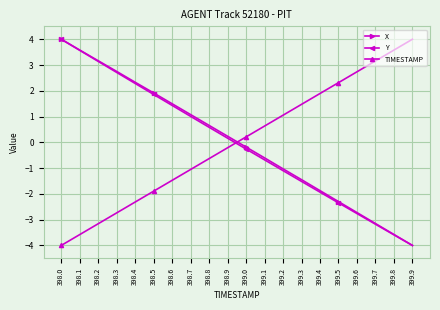

What is the value of the Y point at the 6th from the left?

1.9